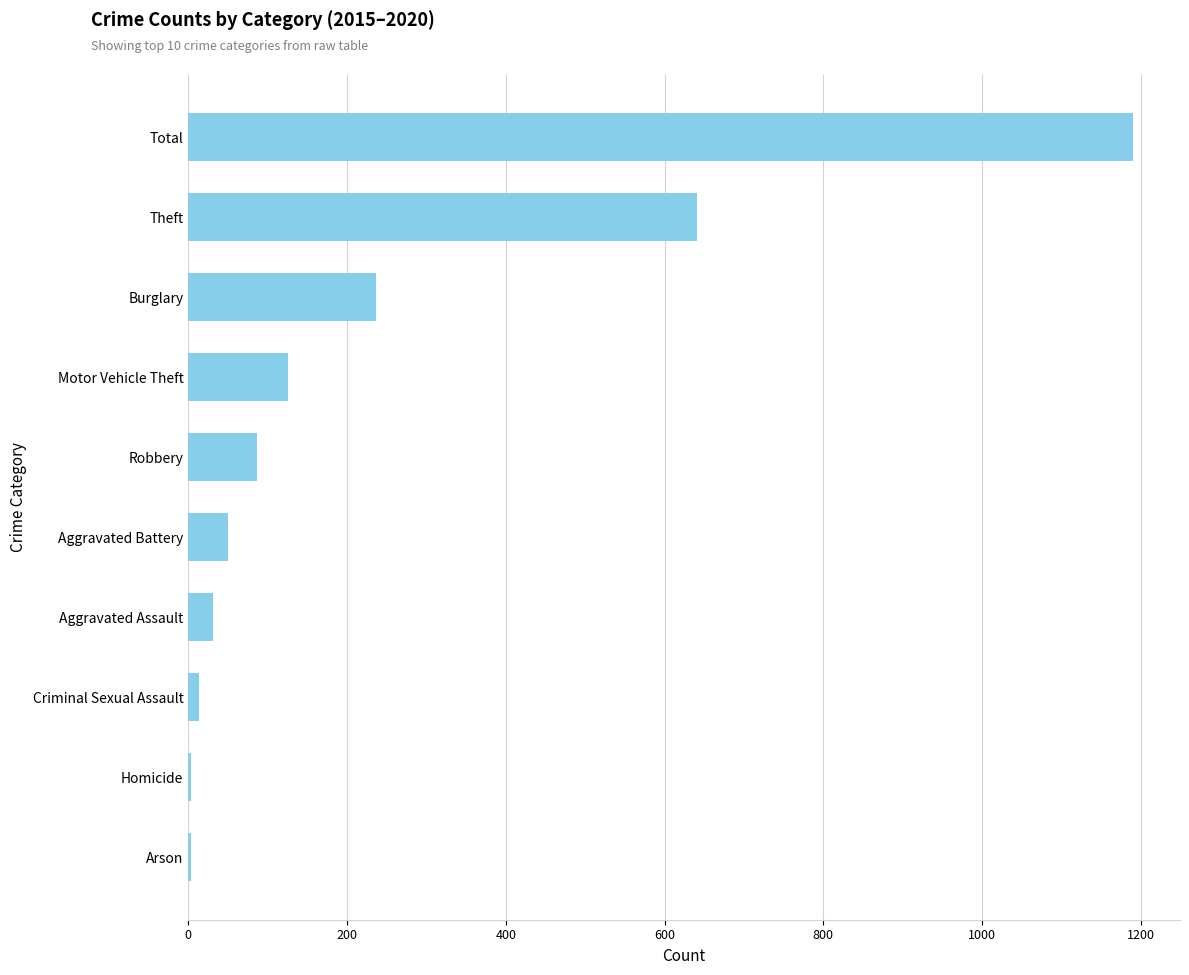

What is the sum of all values?

2380